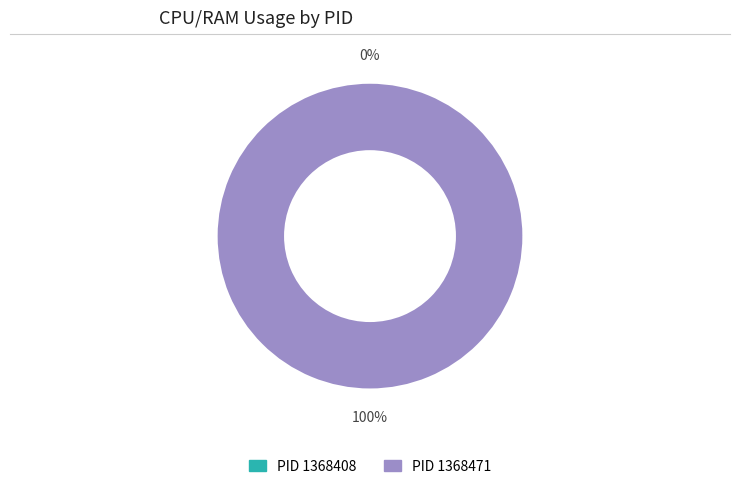

How much of the chart is everything except 1368408?

100.0%